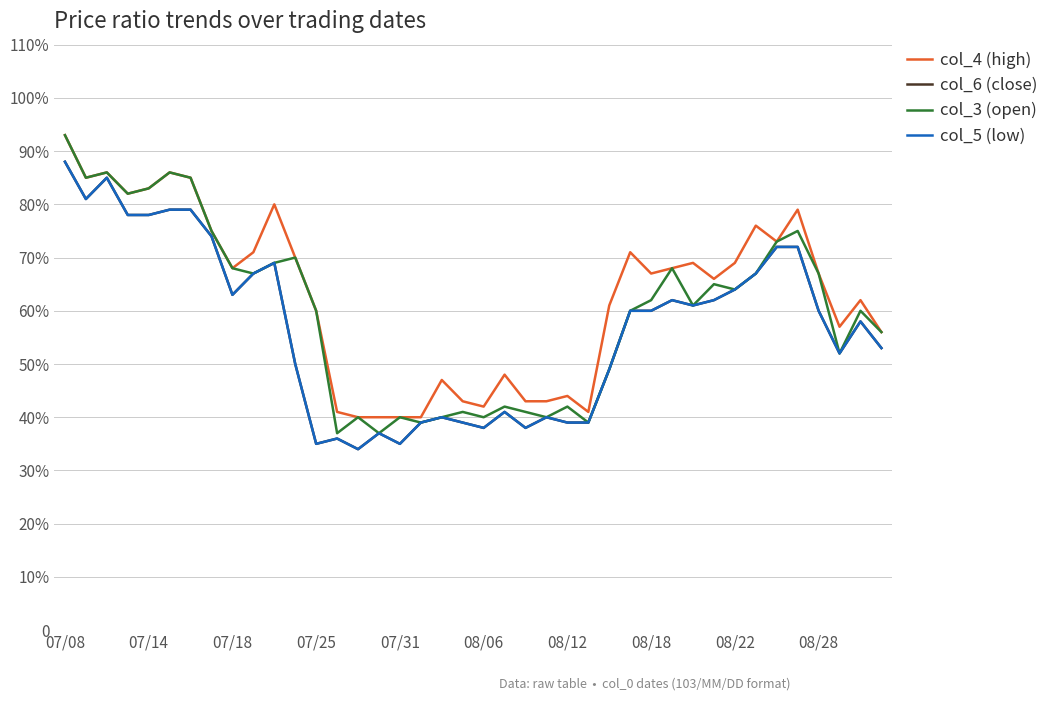

At which label does col_6 (close) reach its minimum?

14